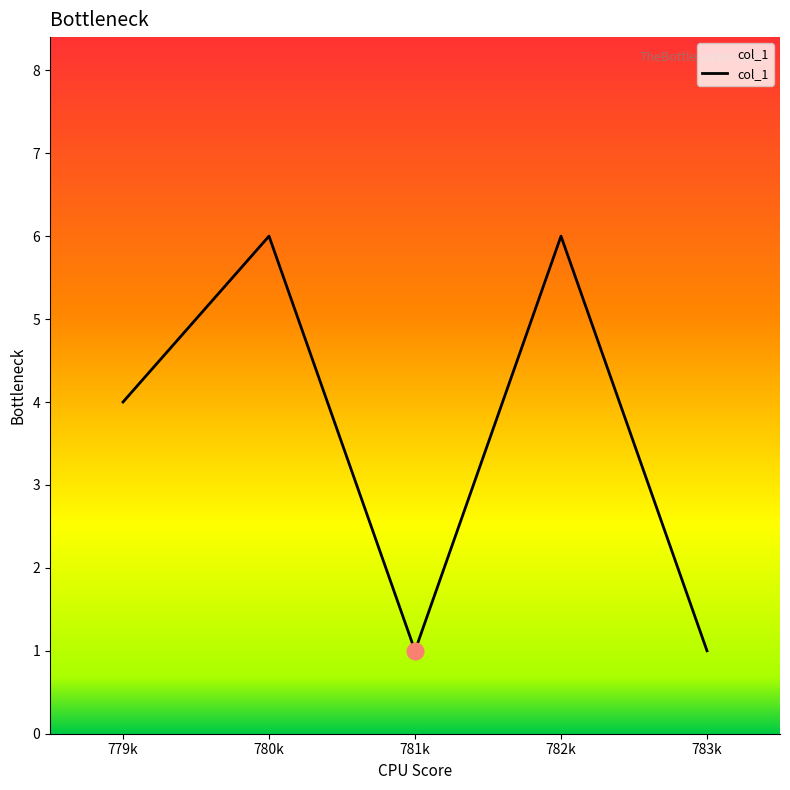

How many values are between 1 and 6?

5